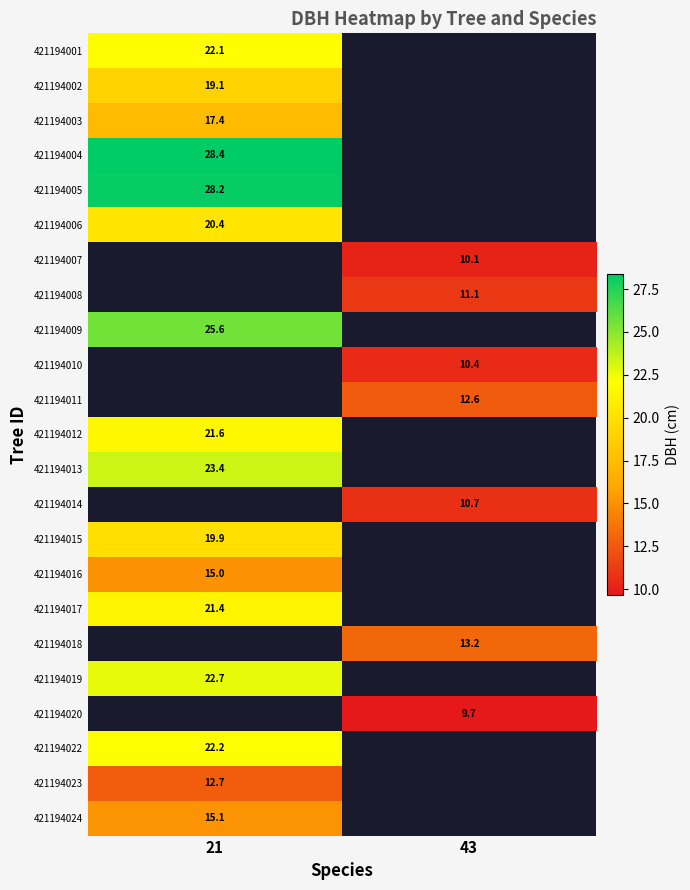

True or false: 421194018 has a value of 19.3 at 43.

False